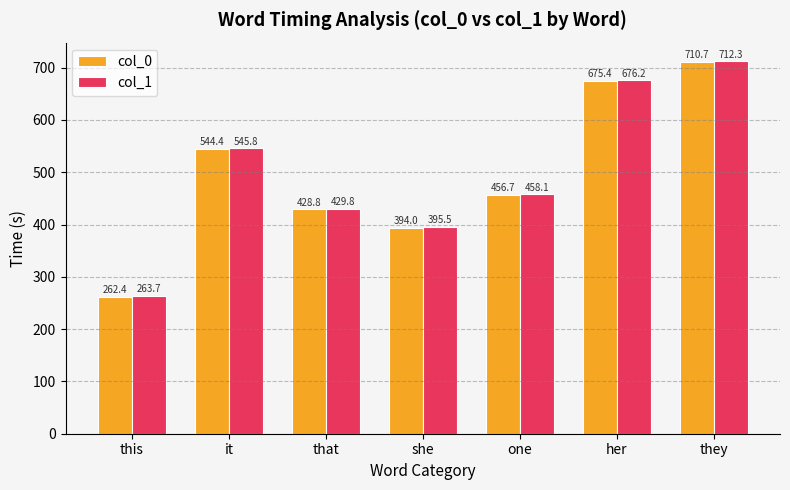

What is the highest value of the col_0 series?

710.7